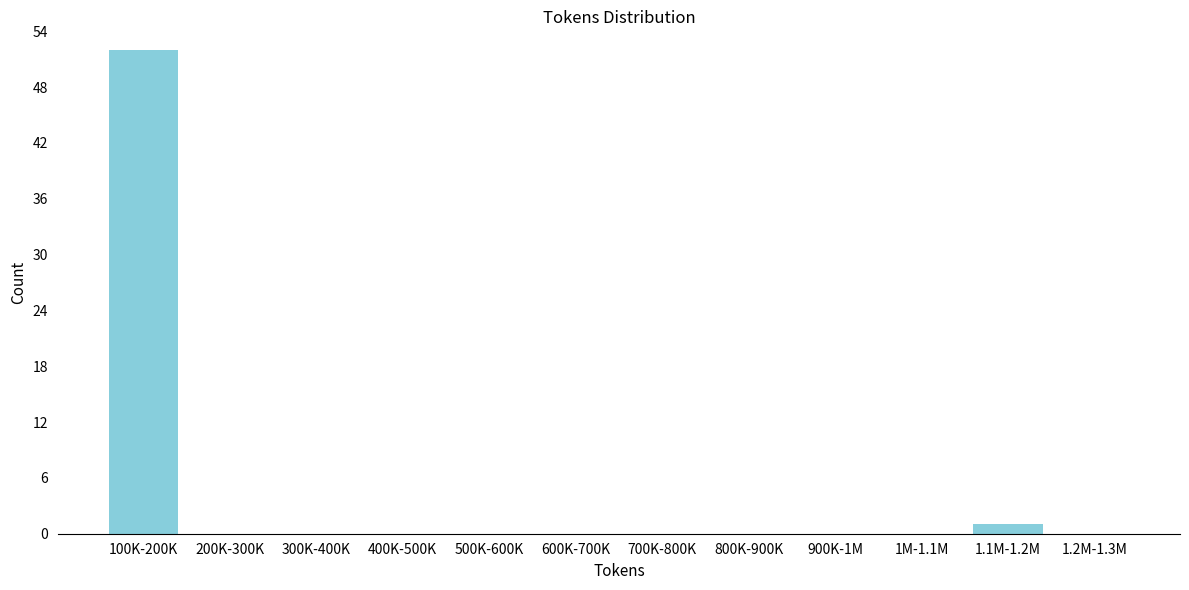

Reading left to right, what are all the values shown in this chart?

100K-200K=52	200K-300K=0	300K-400K=0	400K-500K=0	500K-600K=0	600K-700K=0	700K-800K=0	800K-900K=0	900K-1M=0	1M-1.1M=0	1.1M-1.2M=1	1.2M-1.3M=0